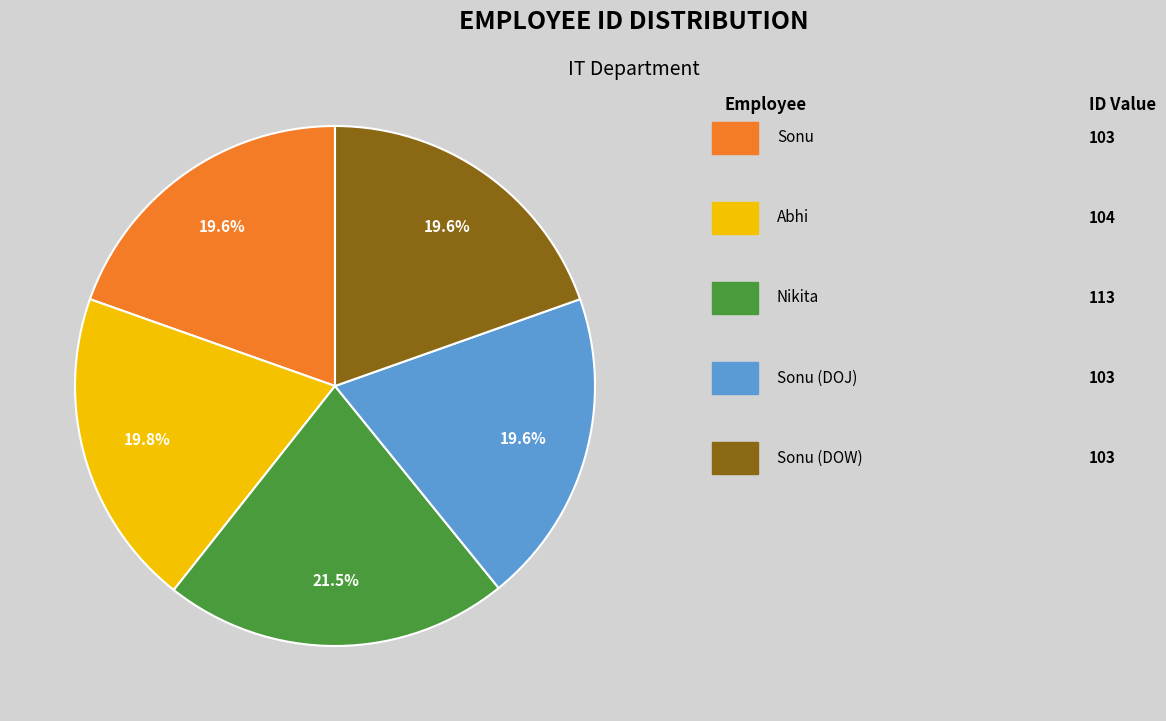

Count the number of slices in the pie.

5